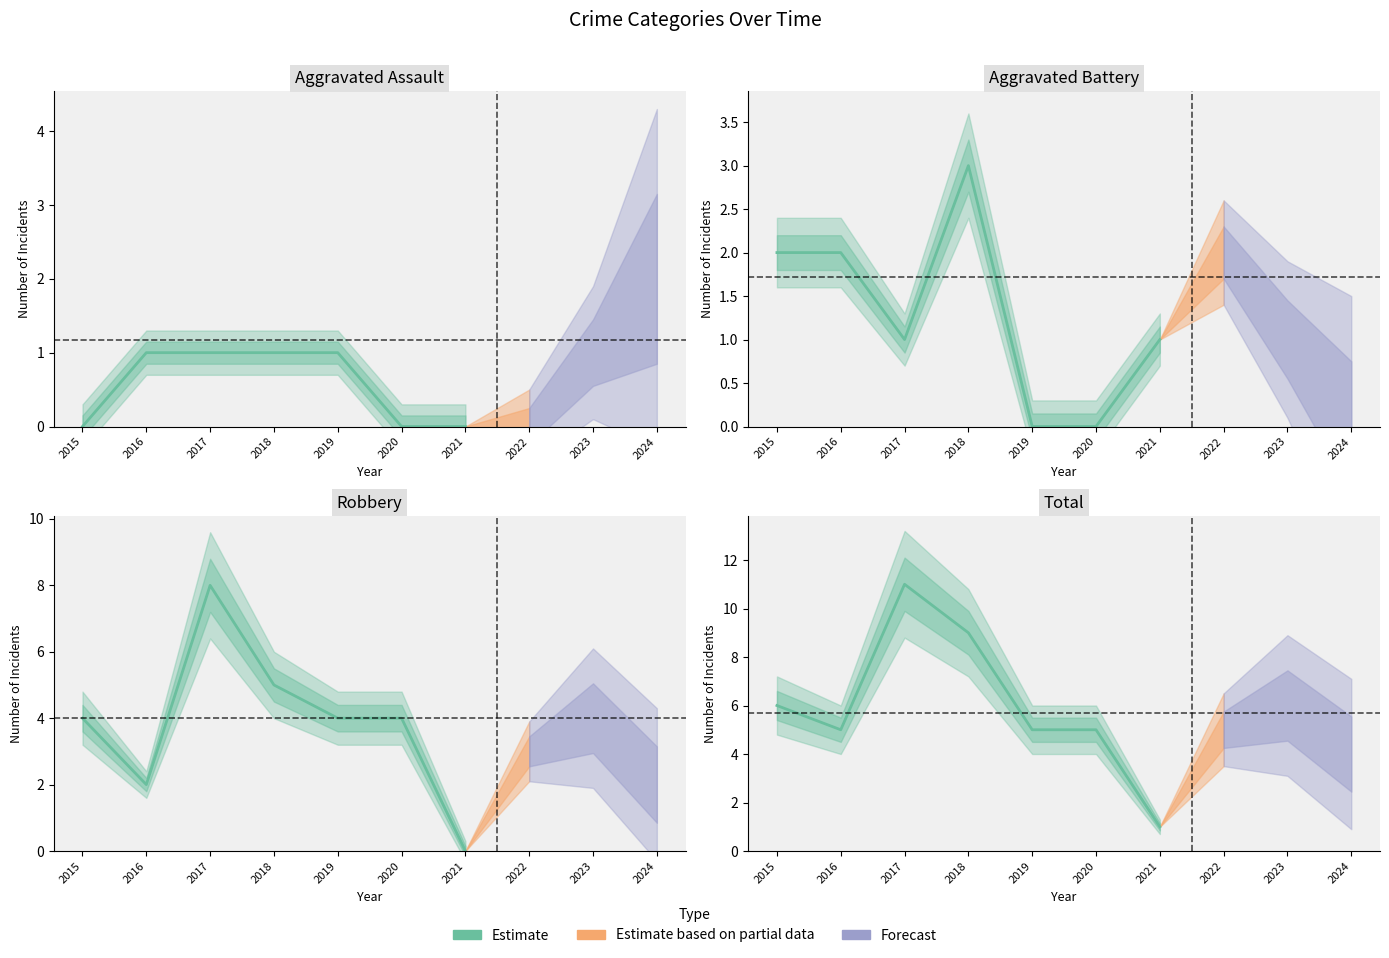

In Total, how many points are lower than both neighbors (excluding endpoints)?

2